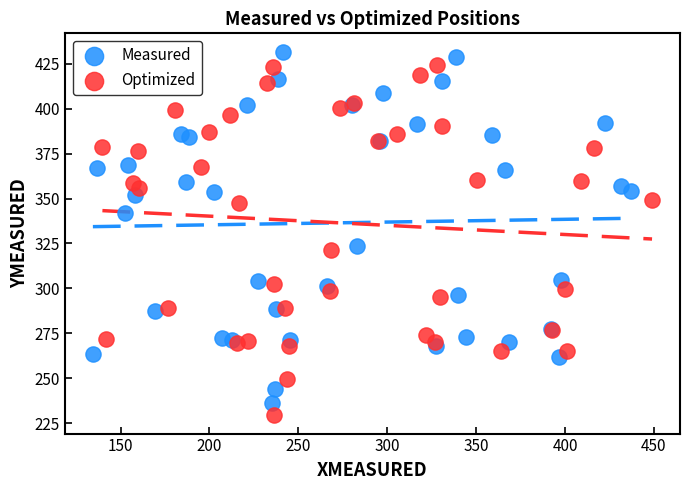

What are all the series names shown in the legend?

Measured, Optimized